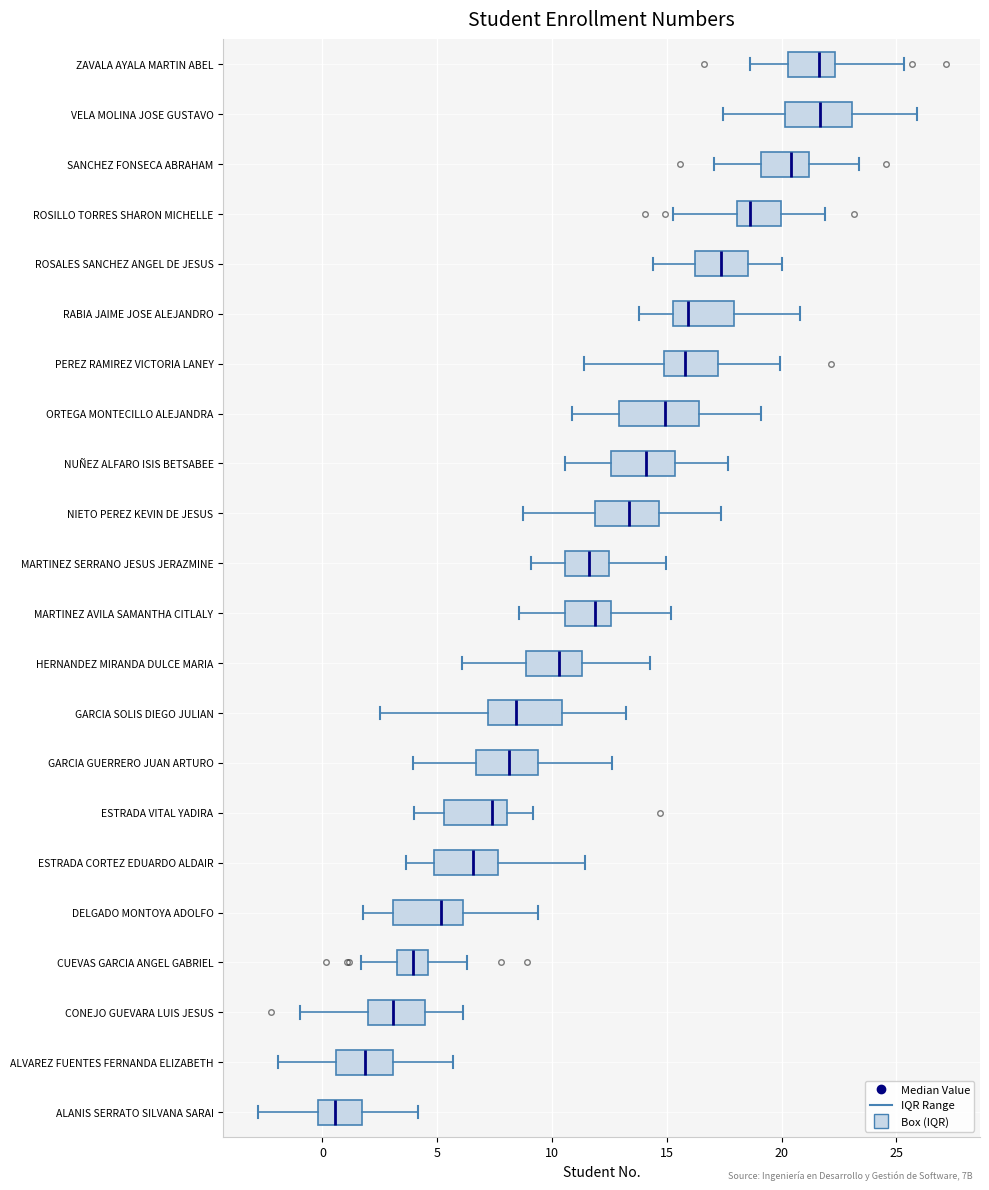

Reading bottom to top, transcribe this box plot: for each box, give where its median line is, the range the box spans, and where its two whiskers end, as read against the x-axis. The values are not printed on the chart, so give them approximately, as read against the axis.

ALANIS SERRATO SILVANA SARAI: median 0.5, box 0.0 to 1.5, whiskers -3.0 to 4.0
ALVAREZ FUENTES FERNANDA ELIZABETH: median 2.0, box 0.5 to 3.0, whiskers -2.0 to 5.5
CONEJO GUEVARA LUIS JESUS: median 3.0, box 2.0 to 4.5, whiskers -1.0 to 6.0
CUEVAS GARCIA ANGEL GABRIEL: median 4.0, box 3.0 to 4.5, whiskers 1.5 to 6.5
DELGADO MONTOYA ADOLFO: median 5.0, box 3.0 to 6.0, whiskers 2.0 to 9.5
ESTRADA CORTEZ EDUARDO ALDAIR: median 6.5, box 5.0 to 7.5, whiskers 3.5 to 11.5
ESTRADA VITAL YADIRA: median 7.5, box 5.5 to 8.0, whiskers 4.0 to 9.0
GARCIA GUERRERO JUAN ARTURO: median 8.0, box 6.5 to 9.5, whiskers 4.0 to 12.5
GARCIA SOLIS DIEGO JULIAN: median 8.5, box 7.0 to 10.5, whiskers 2.5 to 13.0
HERNANDEZ MIRANDA DULCE MARIA: median 10.5, box 9.0 to 11.5, whiskers 6.0 to 14.5
MARTINEZ AVILA SAMANTHA CITLALY: median 12.0, box 10.5 to 12.5, whiskers 8.5 to 15.0
MARTINEZ SERRANO JESUS JERAZMINE: median 11.5, box 10.5 to 12.5, whiskers 9.0 to 15.0
NIETO PEREZ KEVIN DE JESUS: median 13.5, box 12.0 to 14.5, whiskers 9.0 to 17.5
NUÑEZ ALFARO ISIS BETSABEE: median 14.0, box 12.5 to 15.5, whiskers 10.5 to 17.5
ORTEGA MONTECILLO ALEJANDRA: median 15.0, box 13.0 to 16.5, whiskers 11.0 to 19.0
PEREZ RAMIREZ VICTORIA LANEY: median 16.0, box 15.0 to 17.0, whiskers 11.5 to 20.0
RABIA JAIME JOSE ALEJANDRO: median 16.0, box 15.5 to 18.0, whiskers 14.0 to 21.0
ROSALES SANCHEZ ANGEL DE JESUS: median 17.5, box 16.0 to 18.5, whiskers 14.5 to 20.0
ROSILLO TORRES SHARON MICHELLE: median 18.5, box 18.0 to 20.0, whiskers 15.5 to 22.0
SANCHEZ FONSECA ABRAHAM: median 20.5, box 19.0 to 21.0, whiskers 17.0 to 23.5
VELA MOLINA JOSE GUSTAVO: median 21.5, box 20.0 to 23.0, whiskers 17.5 to 26.0
ZAVALA AYALA MARTIN ABEL: median 21.5, box 20.5 to 22.5, whiskers 18.5 to 25.5